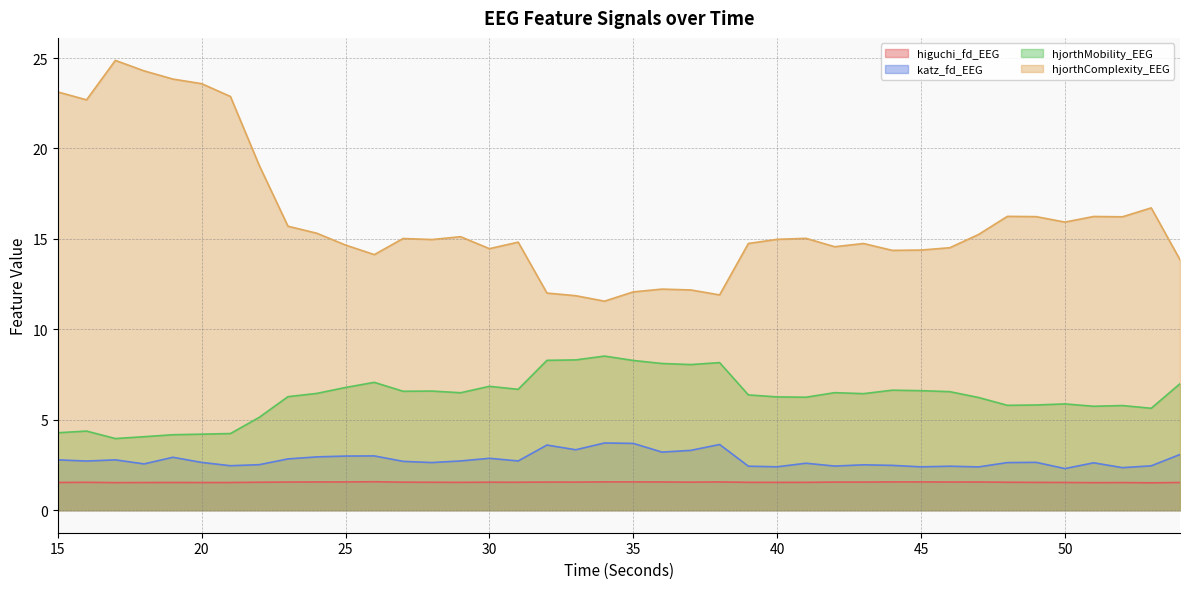

What is the difference between the hjorthMobility_EEG values at 39 and 54?

0.6